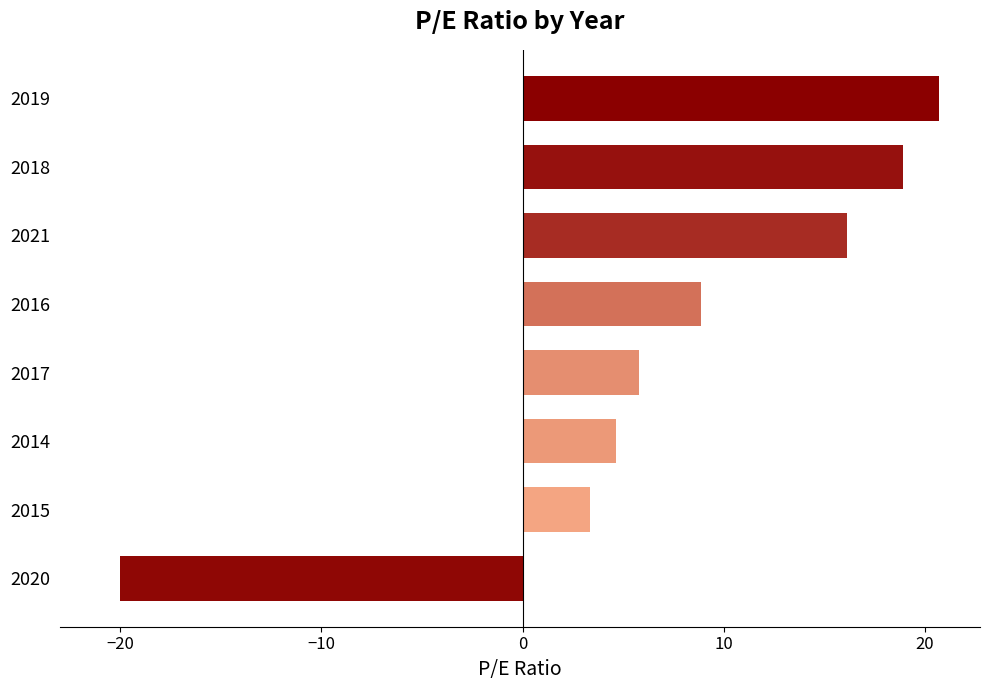

Reading bottom to top, transcribe all the data shown in this chart.

2020=-20.0	2015=3.4	2014=4.6	2017=5.8	2016=8.9	2021=16.1	2018=18.9	2019=20.7